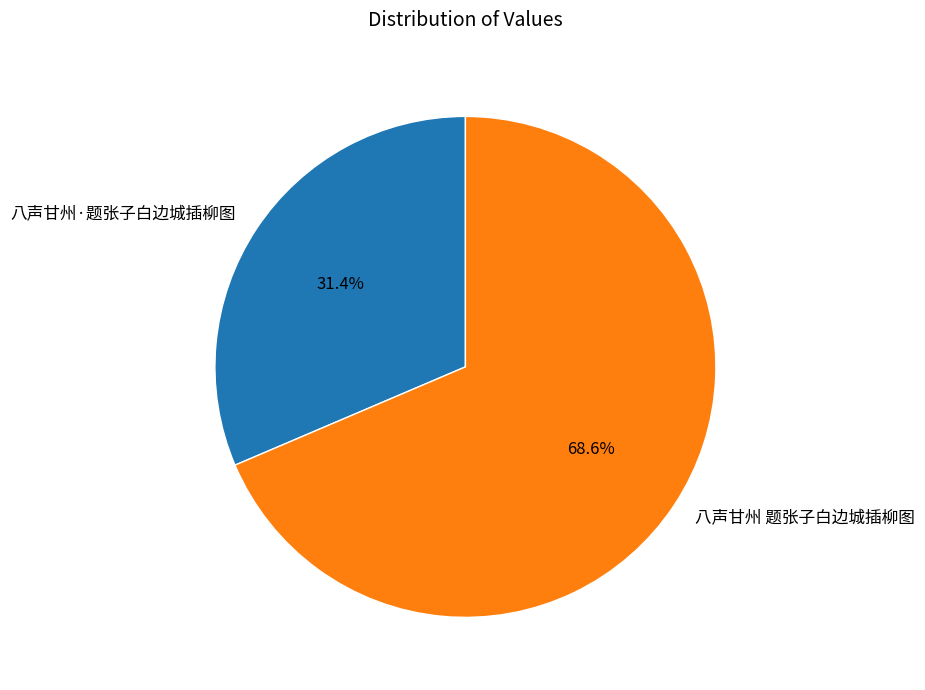

Rank the categories by value from highest to lowest.

八声甘州 题张子白边城插柳图, 八声甘州·题张子白边城插柳图